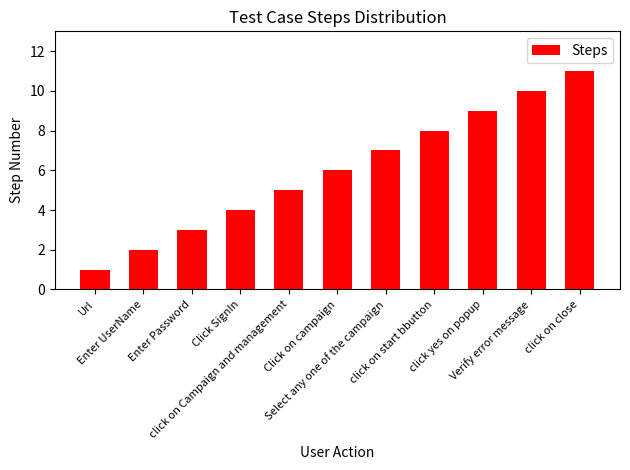

What is the sum of all values?

66